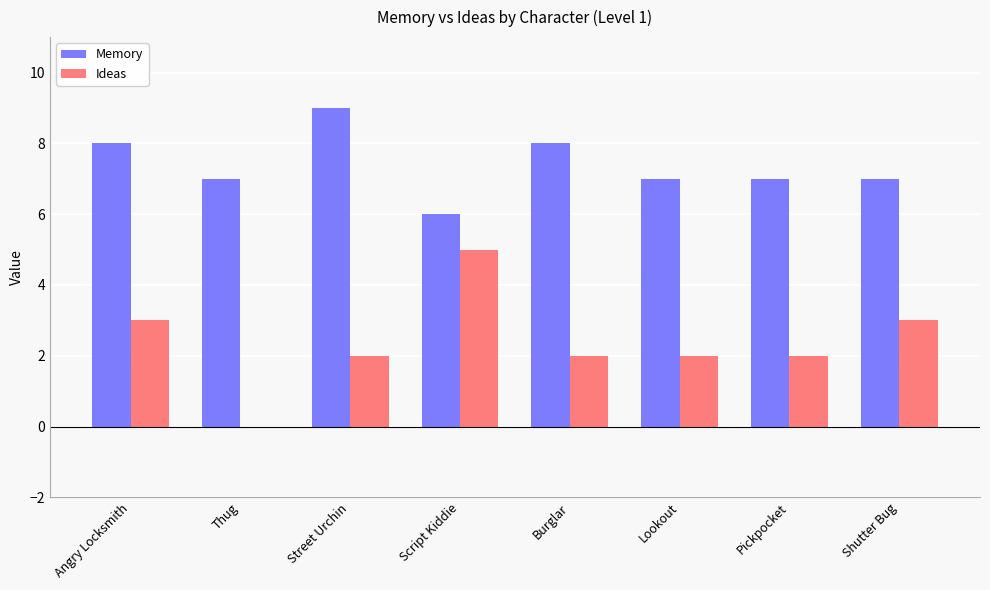

True or false: Ideas has a value of 3 at Pickpocket.

False